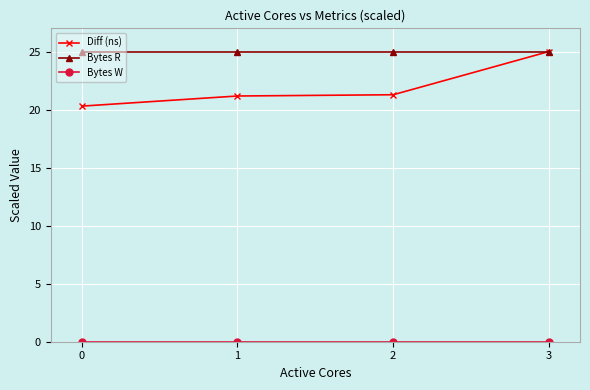

What is the minimum value for Diff (ns)?

20.3